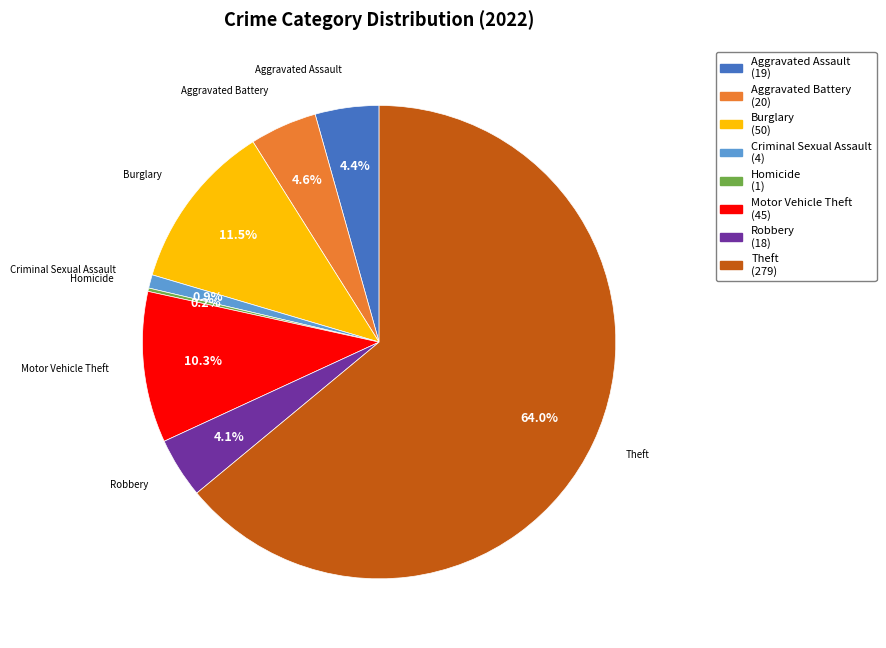

Does any single category account for the majority?

Yes